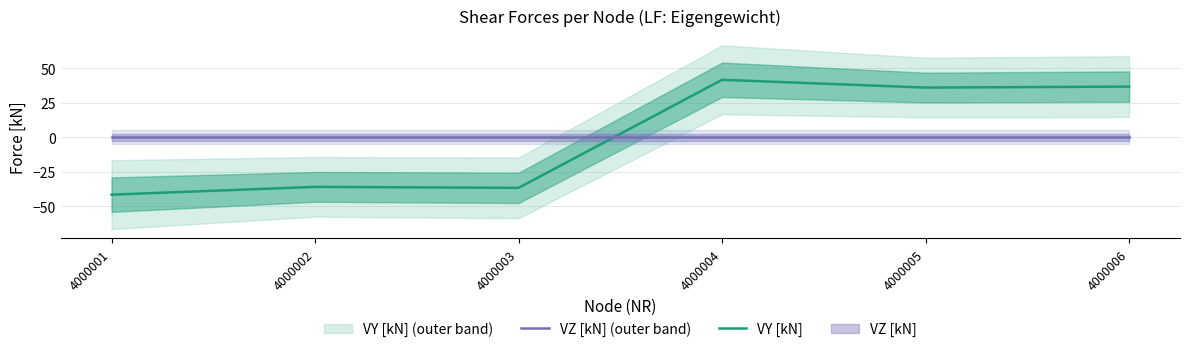

Reading left to right, list all the values displayed in this chart.

VY [kN]: -41.5	-35.9	-36.6	41.5	35.9	36.6
VZ [kN]: 0.0	0.0	0.0	0.0	0.0	0.0